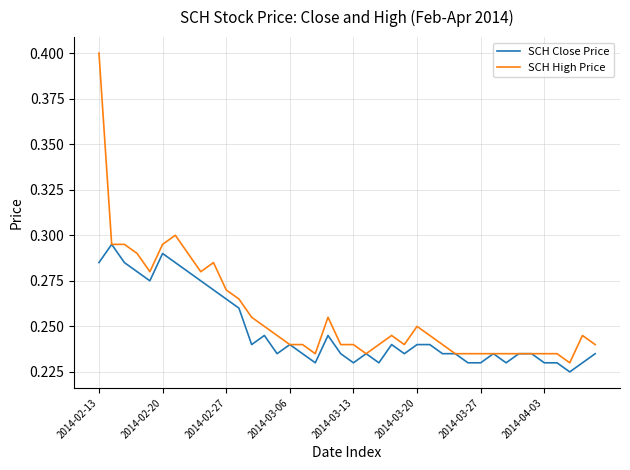

What are all the series names shown in the legend?

SCH Close Price, SCH High Price